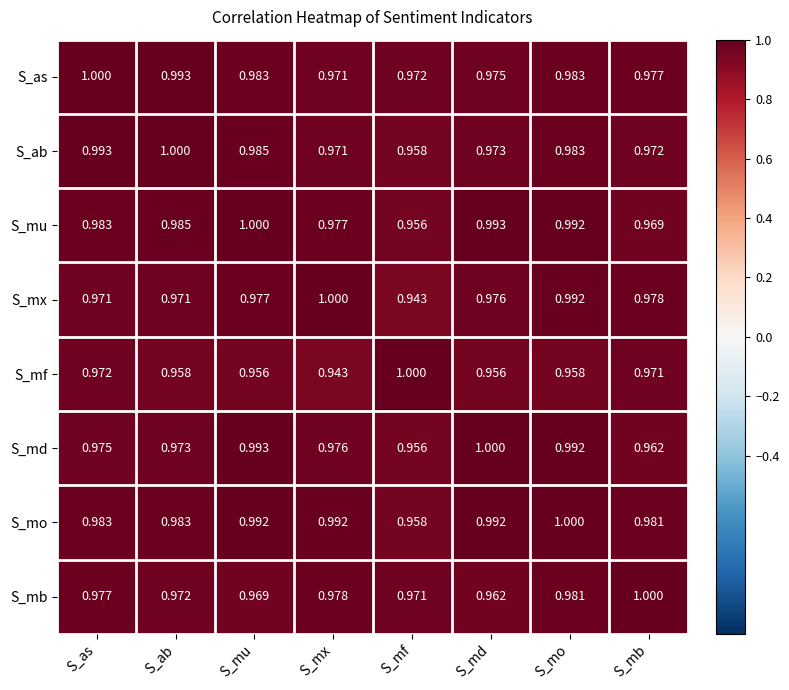

At how many categories does at least one series exceed 0?

8